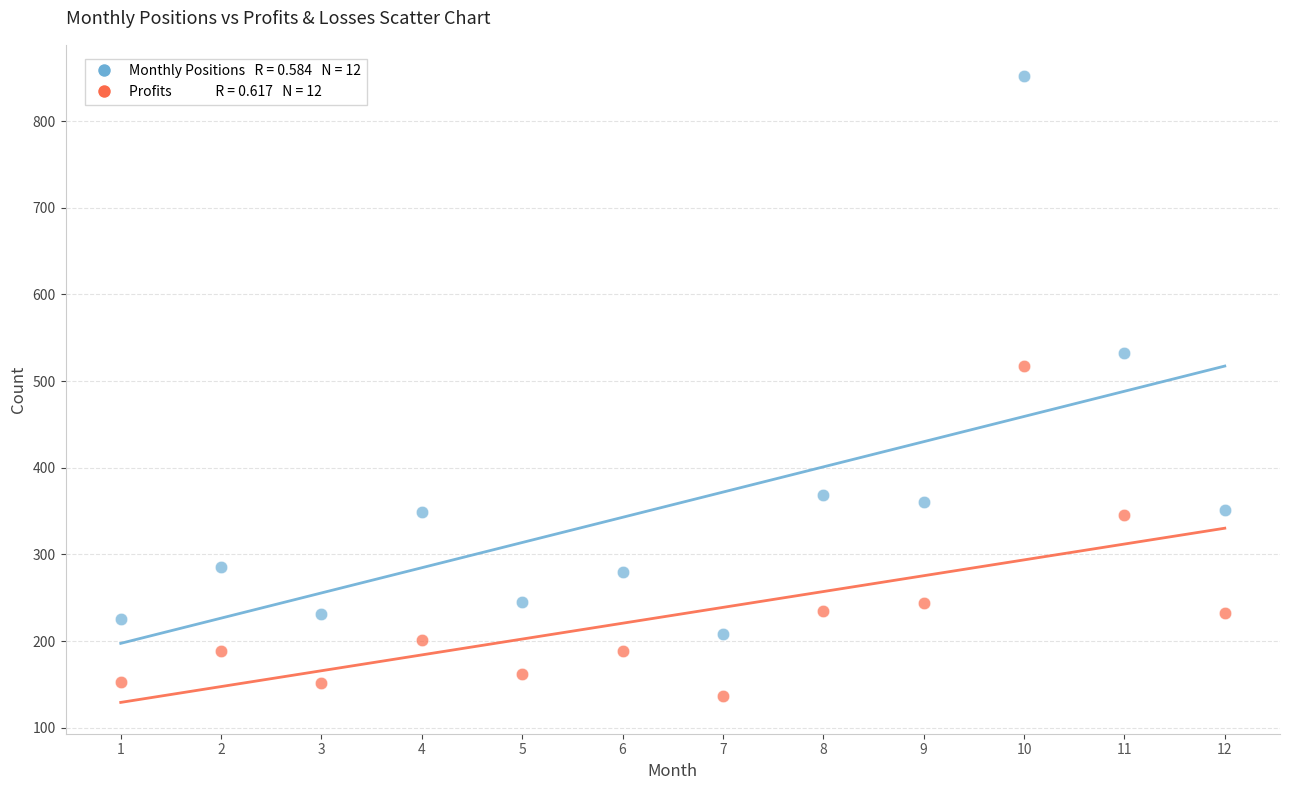

Across all series, what Y value is closest to 494?

517